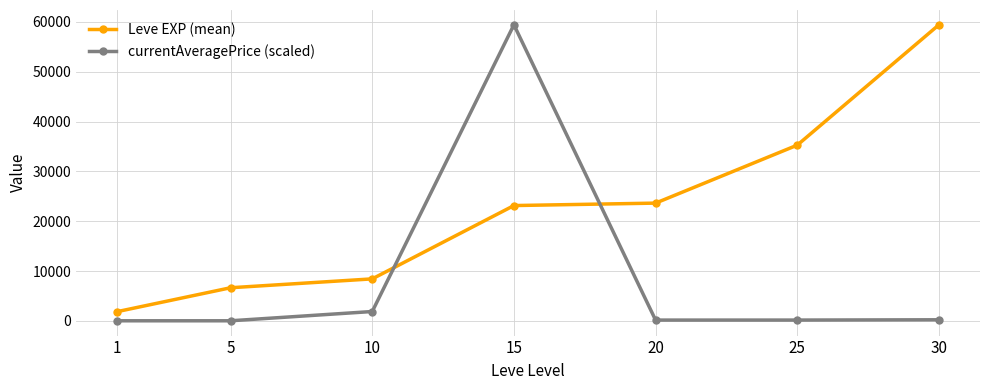

How many lines are shown in the chart?

2